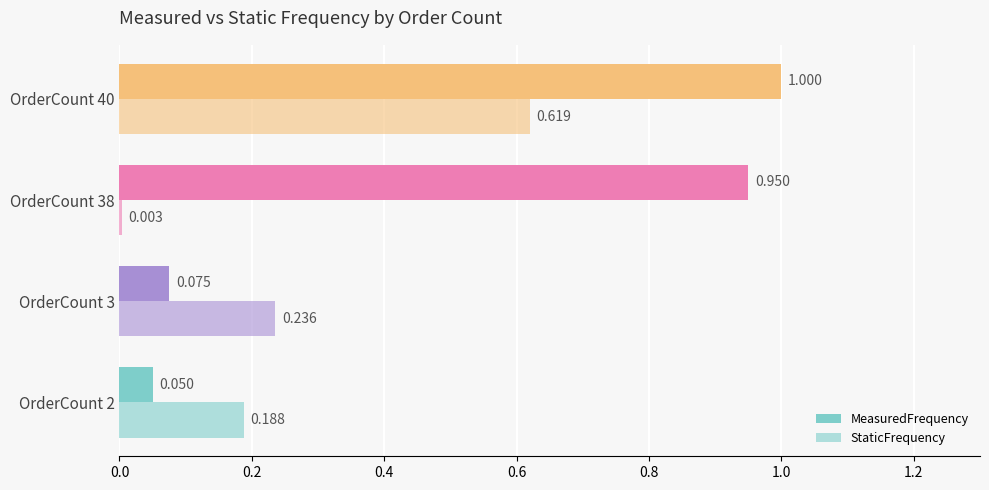

List the series in order of their peak value, lowest first.

StaticFrequency, MeasuredFrequency